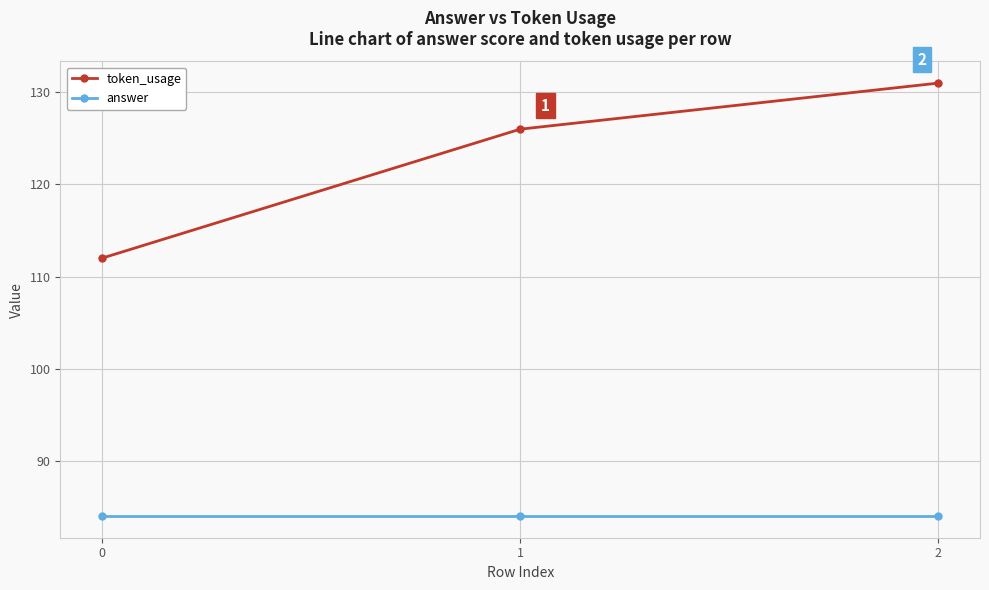

Does the chart display data point markers on the line(s)?

Yes